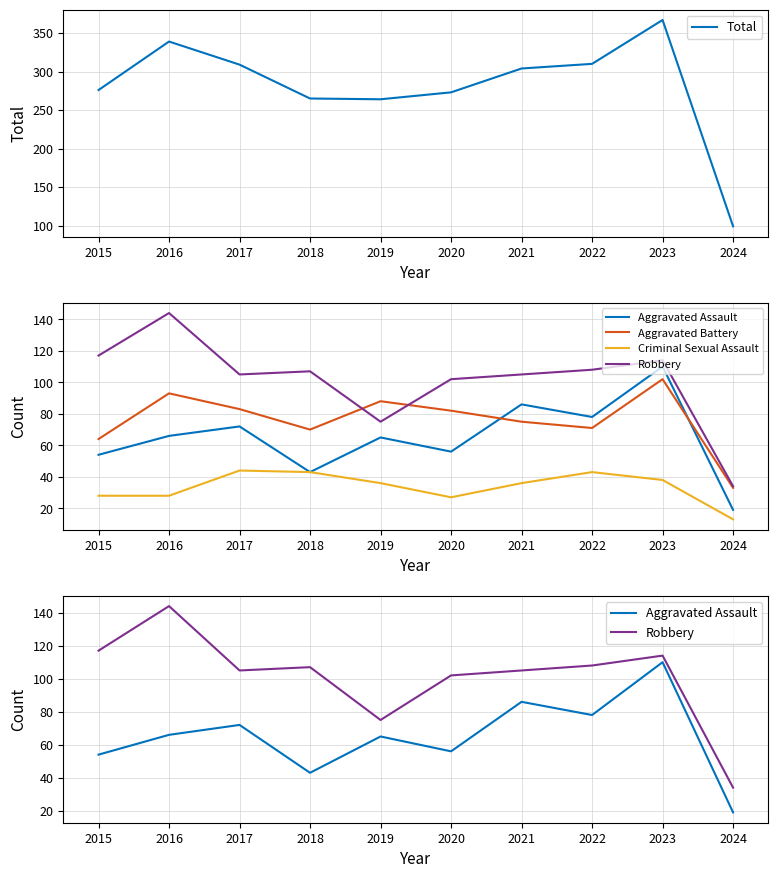

How many lines are shown in the chart?

5